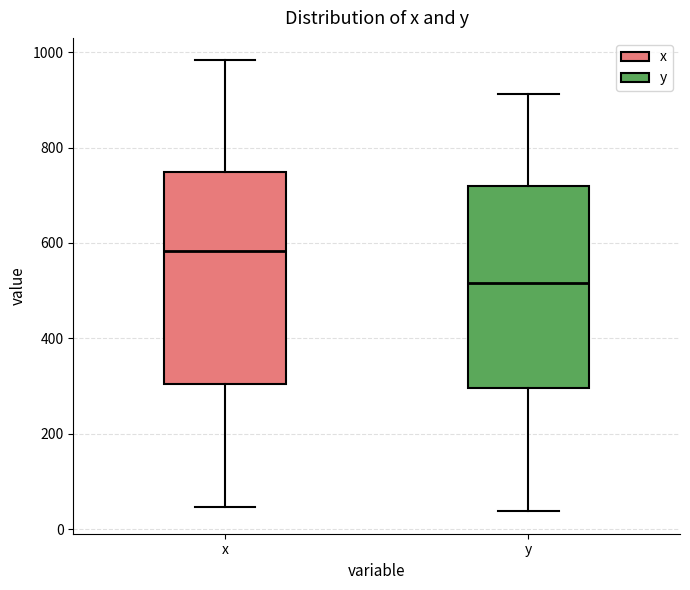

Which box's median line is the highest?

x